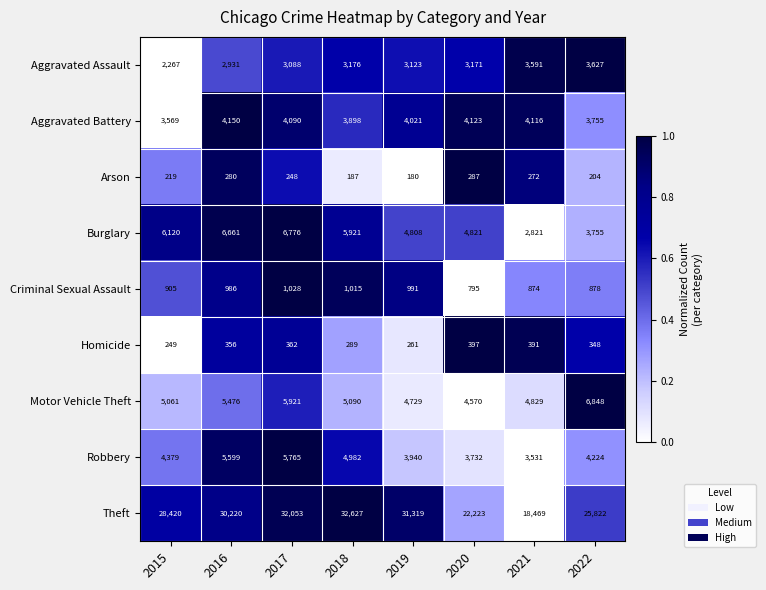

The value of Arson at 2019 is 312. True or false?

False